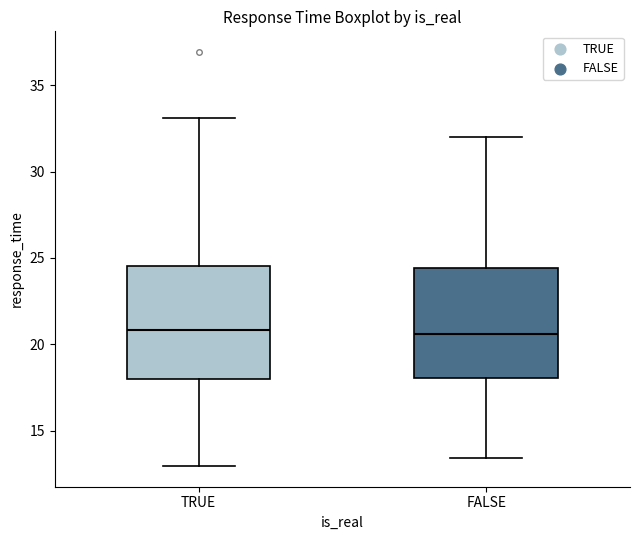

Reading left to right, read every box against the y-axis: the position of its median line, the range the box covers, and the ends of its whiskers. The values are not printed on the chart, so give them approximately, as read against the axis.

TRUE: median 21.0, box 18.0 to 24.5, whiskers 13.0 to 33.0
FALSE: median 20.5, box 18.0 to 24.5, whiskers 13.5 to 32.0